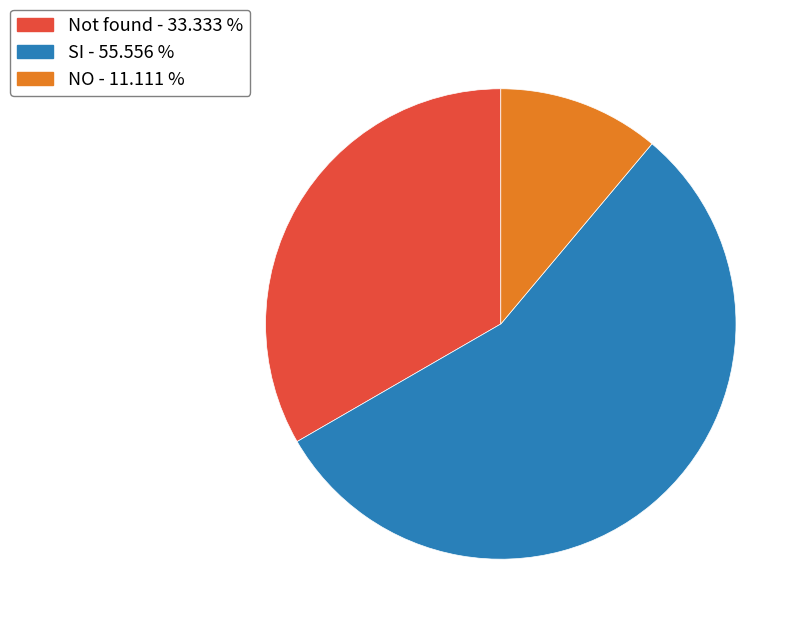

Is there any slice that represents more than half of the pie?

Yes